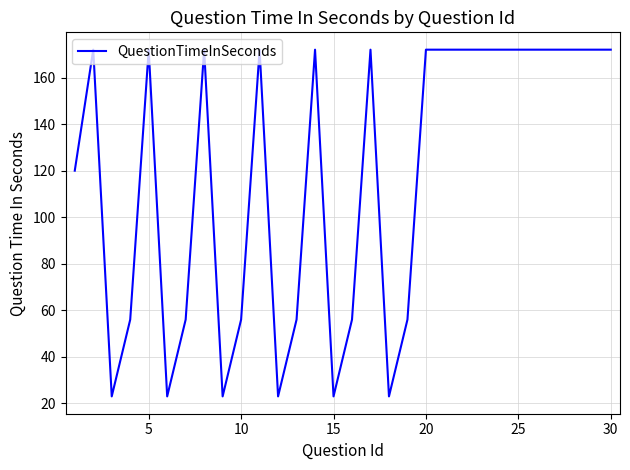

What is the maximum value shown in the chart?

172